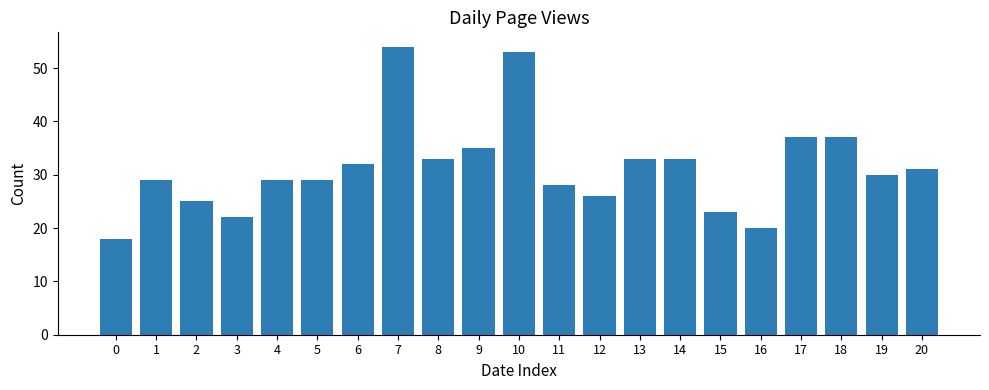

True or false: the data shows 45 at 11.

False